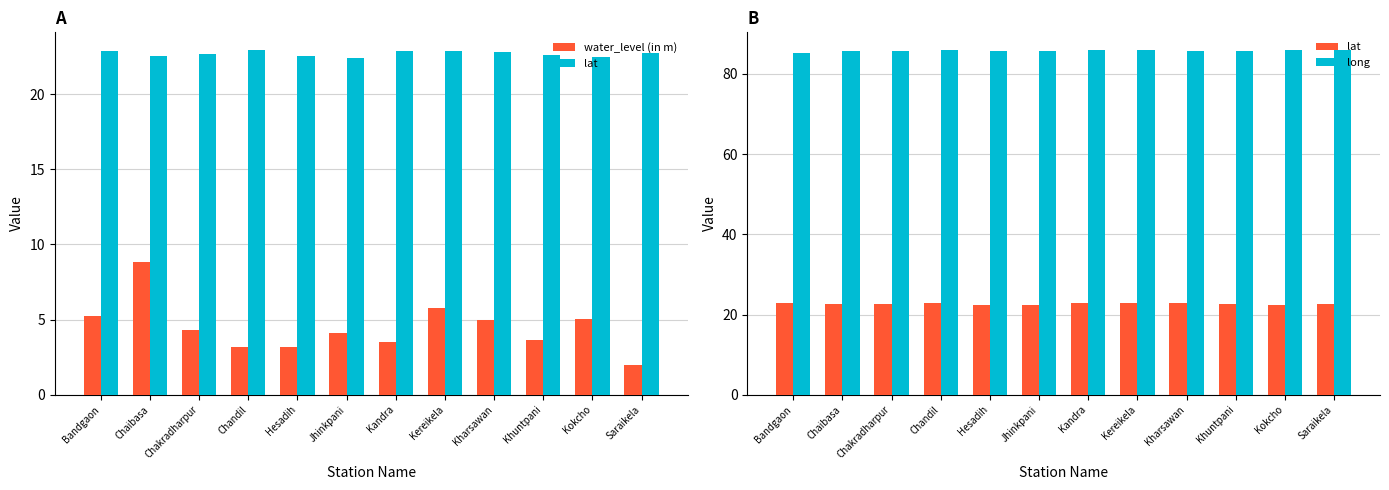

Is it true that water_level (in m) equals 4.4 at Hesadih?

False